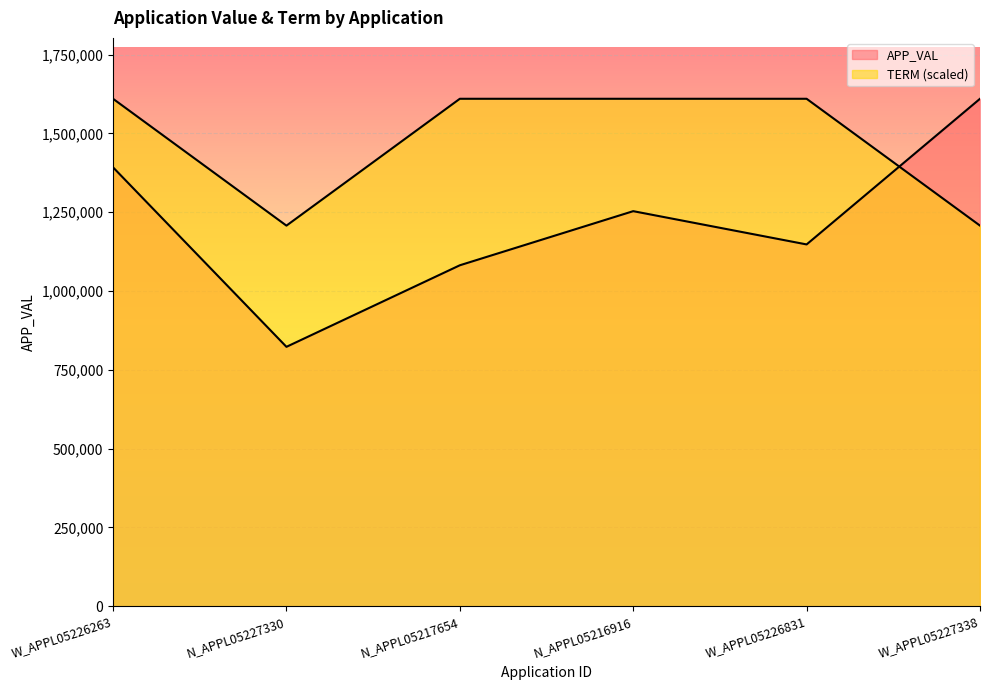

Where is APP_VAL nearest to the value 1216241?

N_APPL05216916